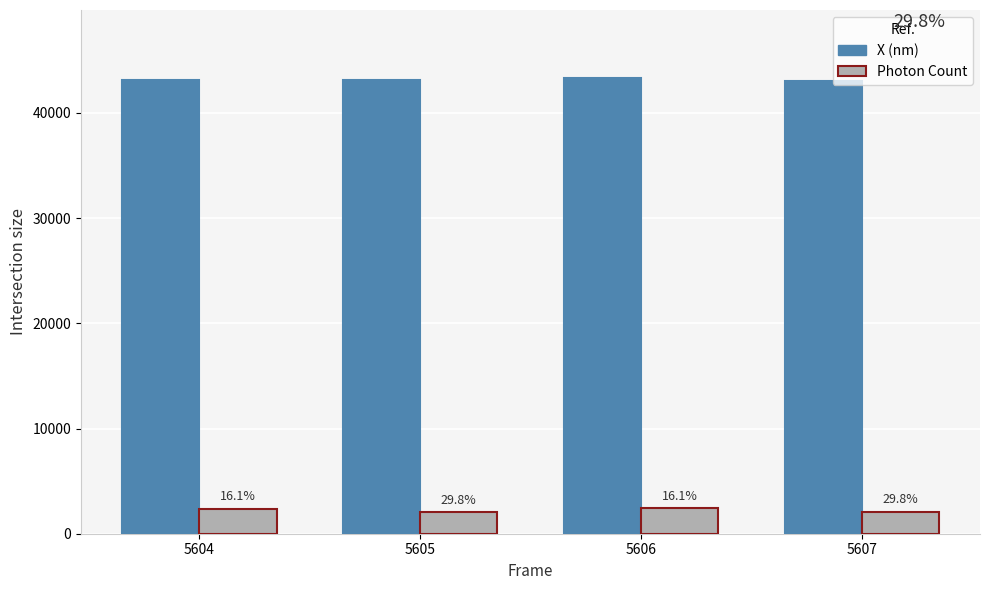

How many bars are there in each group?

2